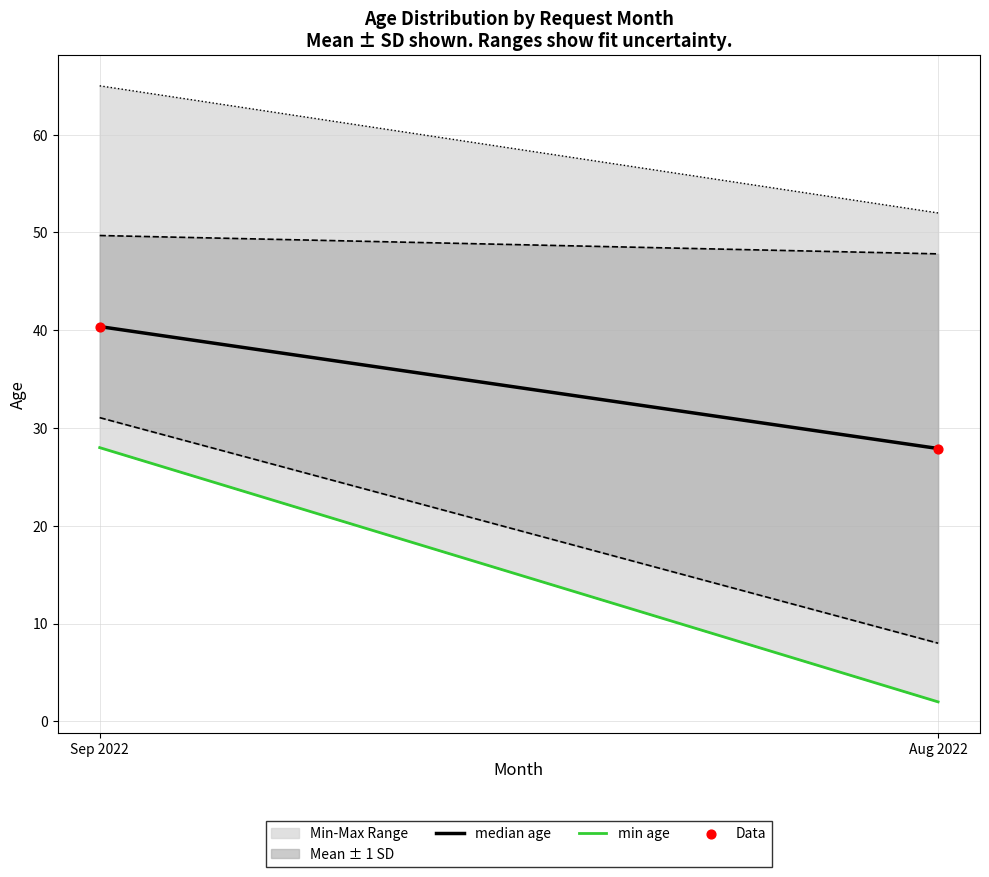

Which series has the largest total across all categories?

median age